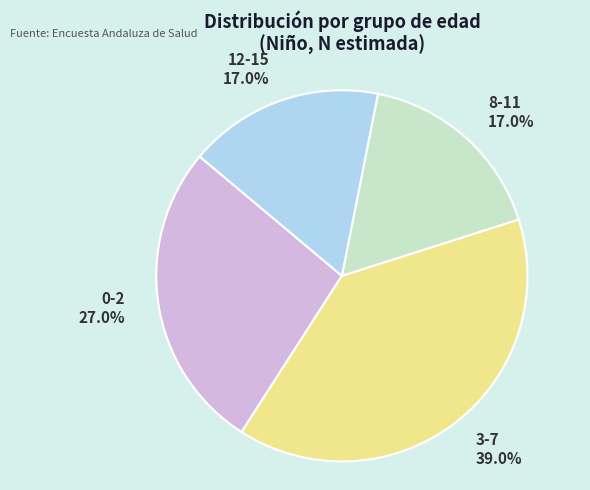

Count the number of slices in the pie.

4